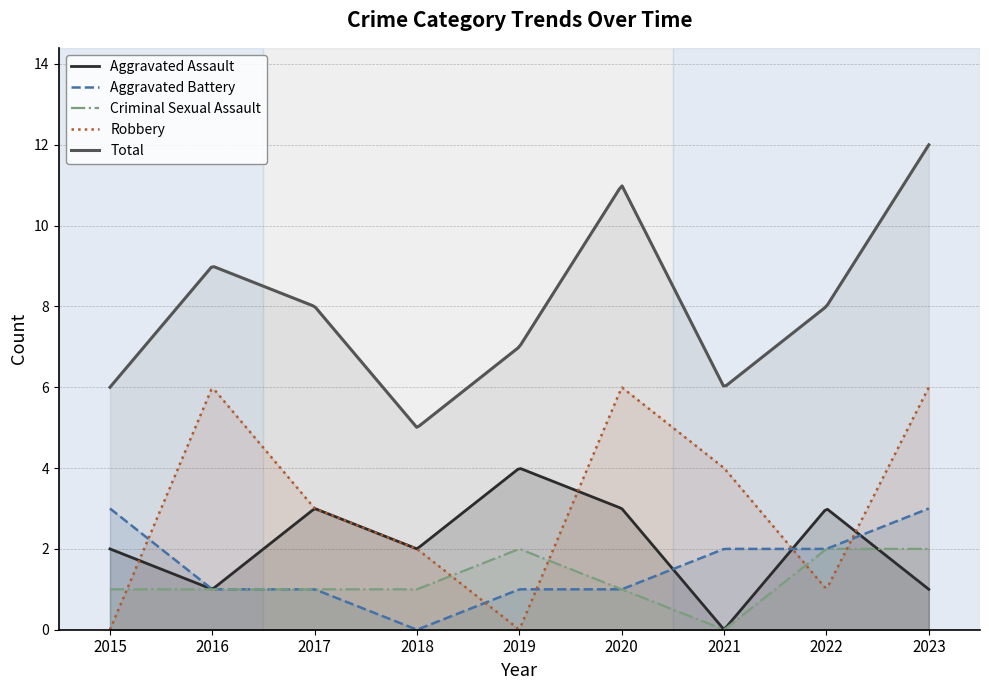

What are all the series names shown in the legend?

Aggravated Assault, Aggravated Battery, Criminal Sexual Assault, Robbery, Total